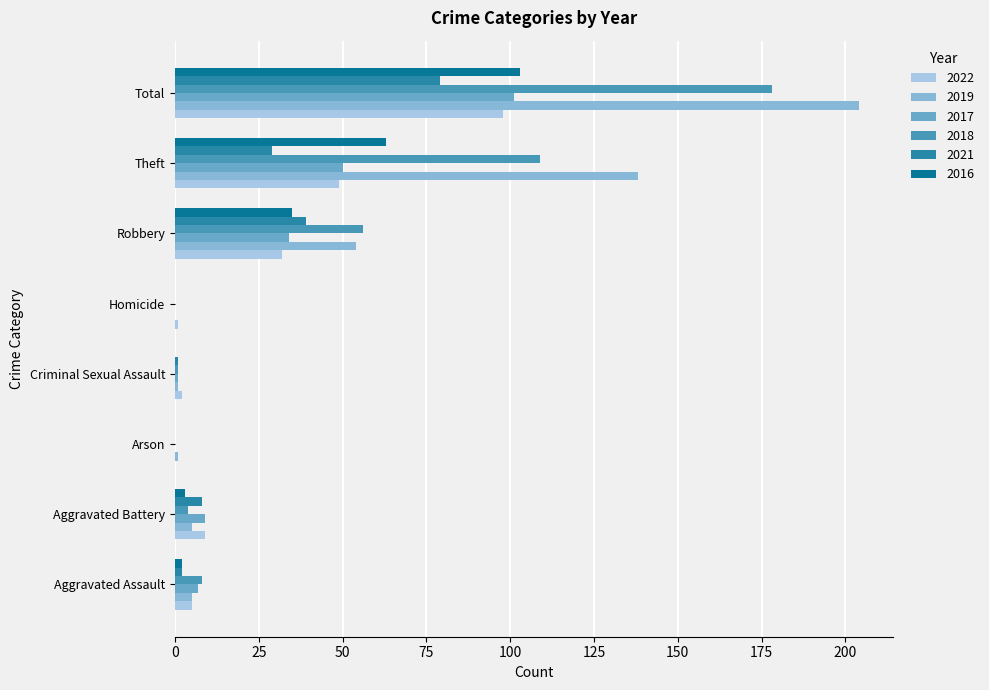

What is the difference between the maximum and minimum values in the 2016 series?

103